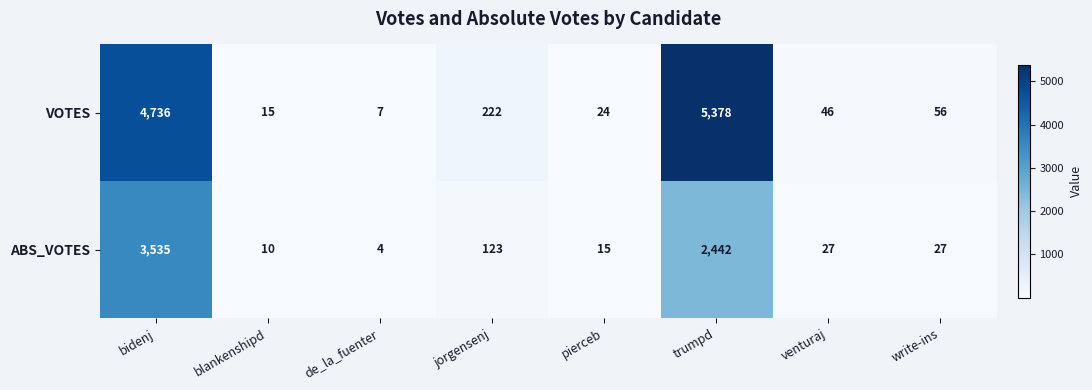

Reading right to left, list all the values displayed in this chart.

VOTES: 56	46	5378	24	222	7	15	4736
ABS_VOTES: 27	27	2442	15	123	4	10	3535